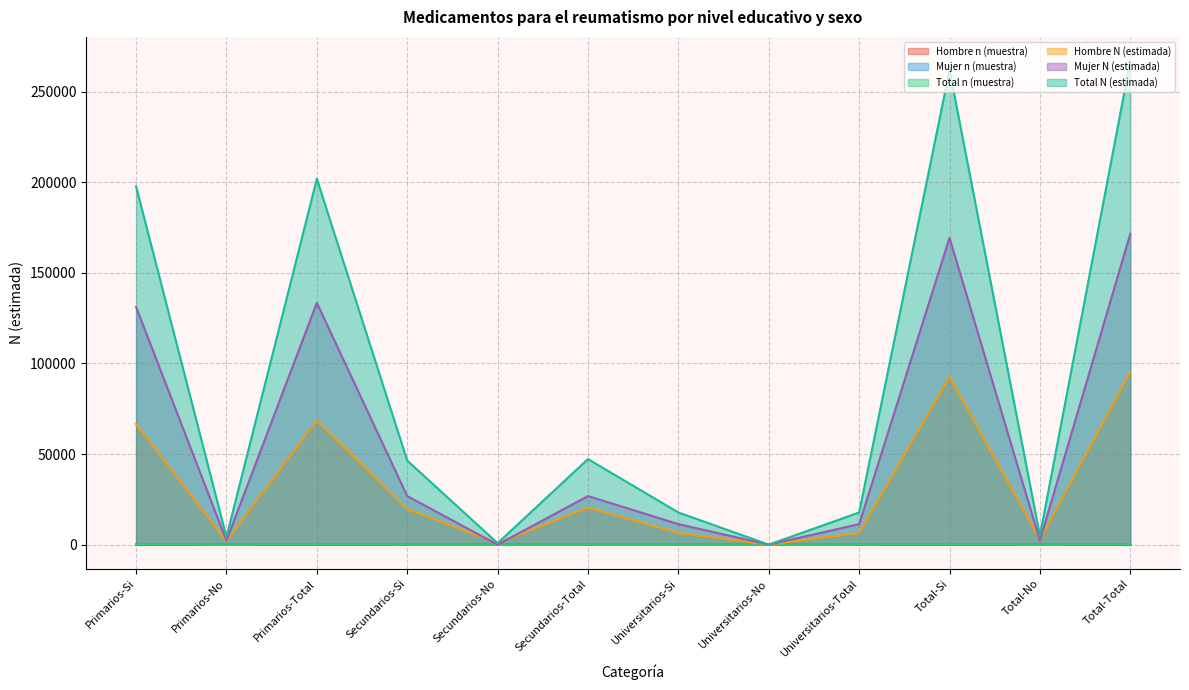

True or false: Total N (estimada) and Mujer n (muestra) cross at least once.

False